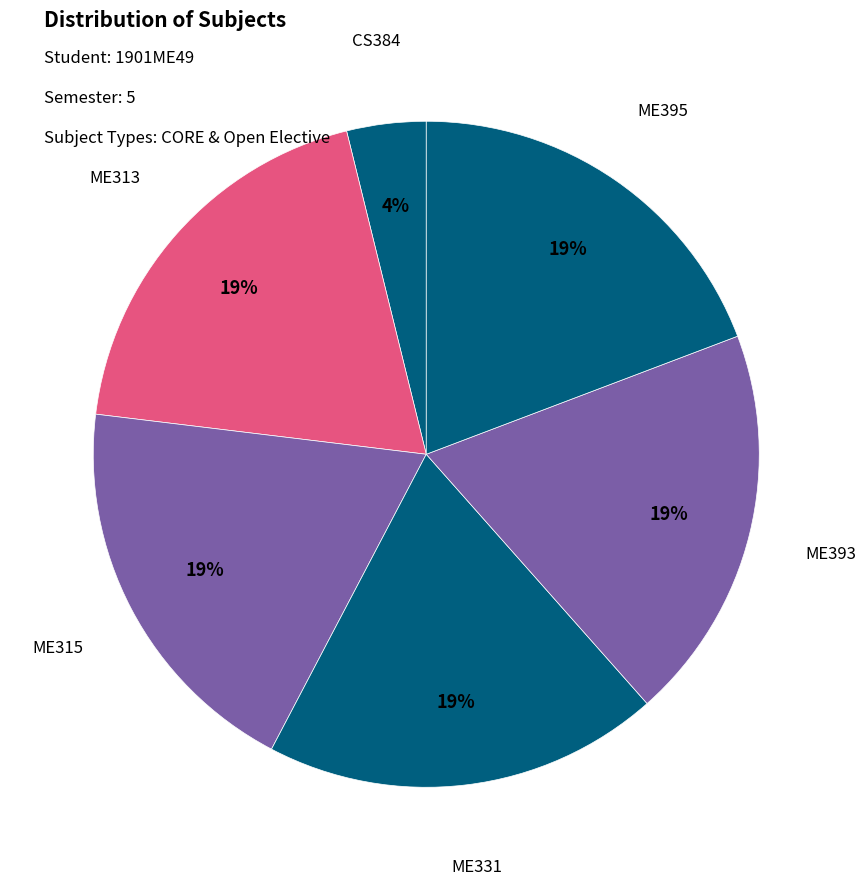

What percentage is the ME393 slice, to the nearest percent?

19%